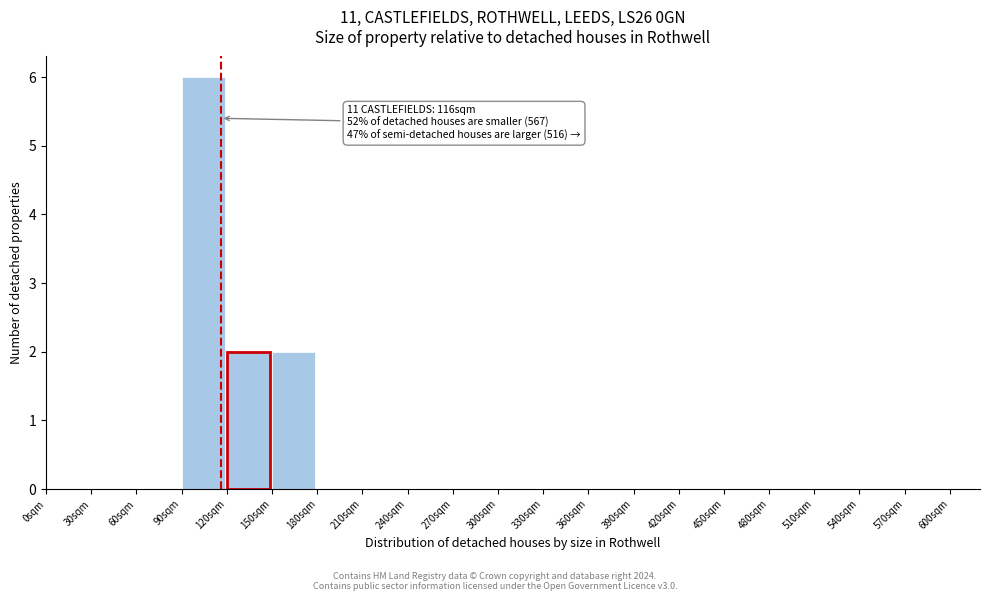

Which range on the x-axis has the tallest bar?

90 to 120